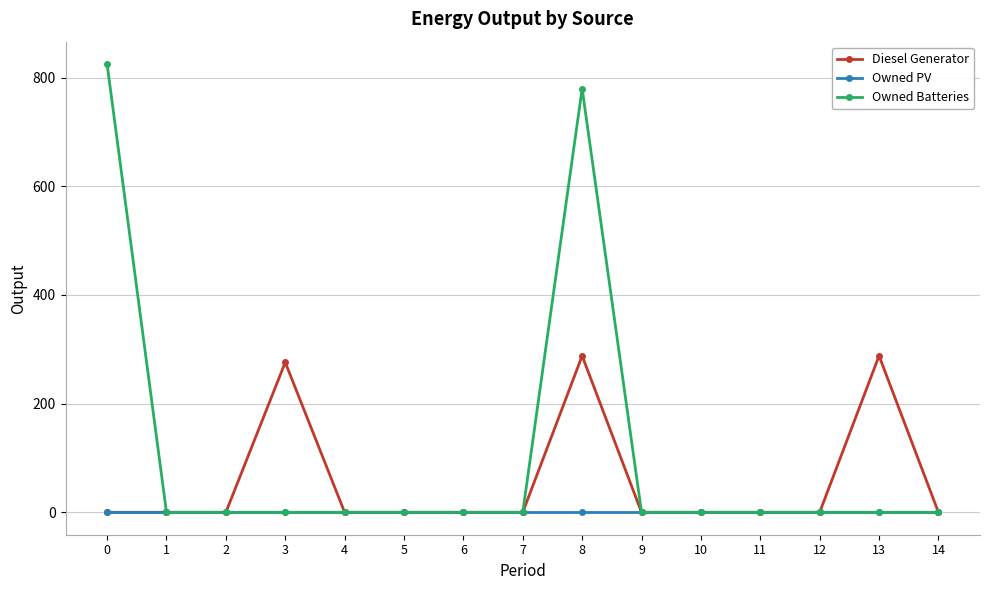

True or false: Diesel Generator has more than 1 interior local peaks.

True